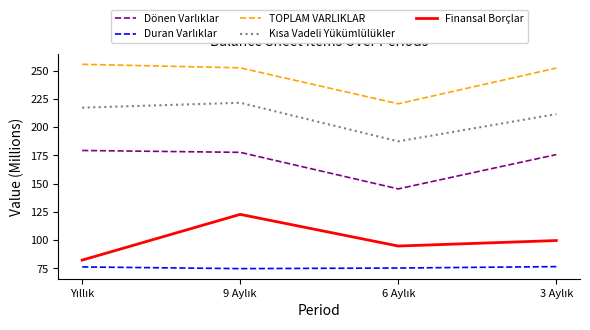

What is the difference between the maximum and minimum values in the TOPLAM VARLIKLAR series?

34.9